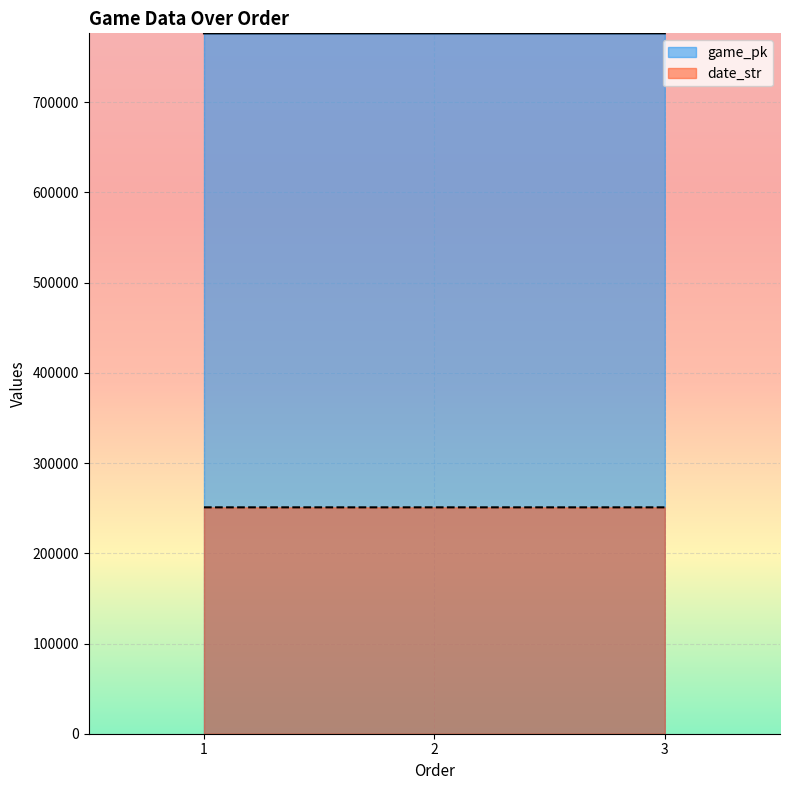

Which series has the widest spread of values?

game_pk